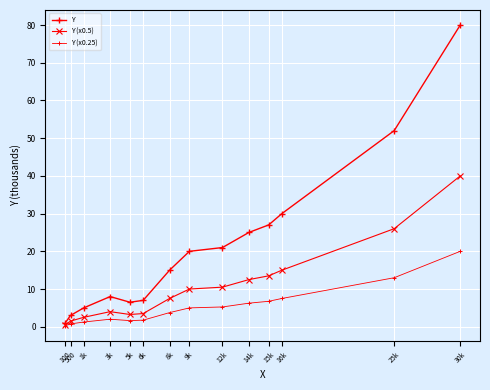

What position from the left is 16k?

12